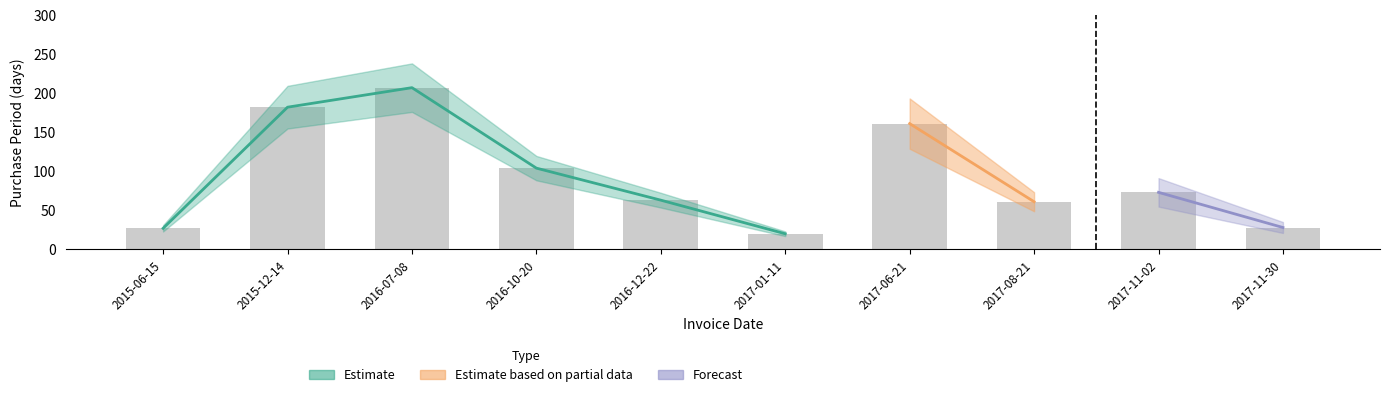

The chart shows a value of 17 at 2015-06-15. True or false?

False